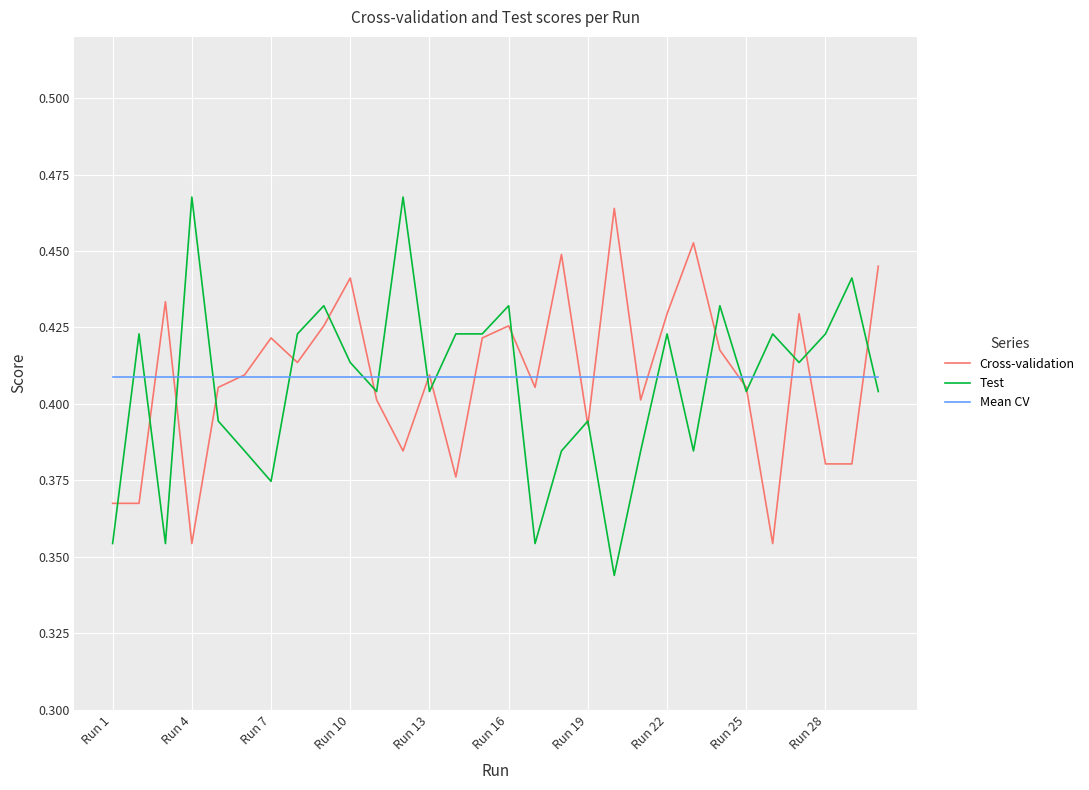

Which series ends up on top after the final intersection of Mean CV and Test?

Mean CV